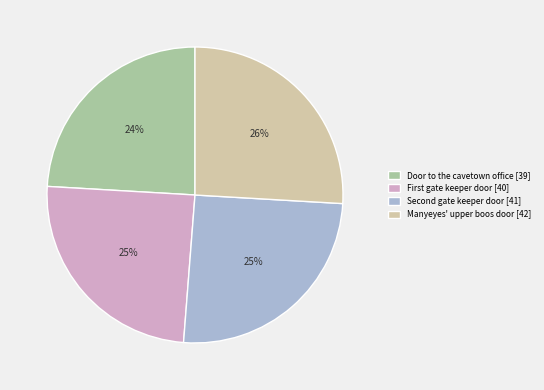

What is the largest slice in the pie chart?

Manyeyes' upper boos door